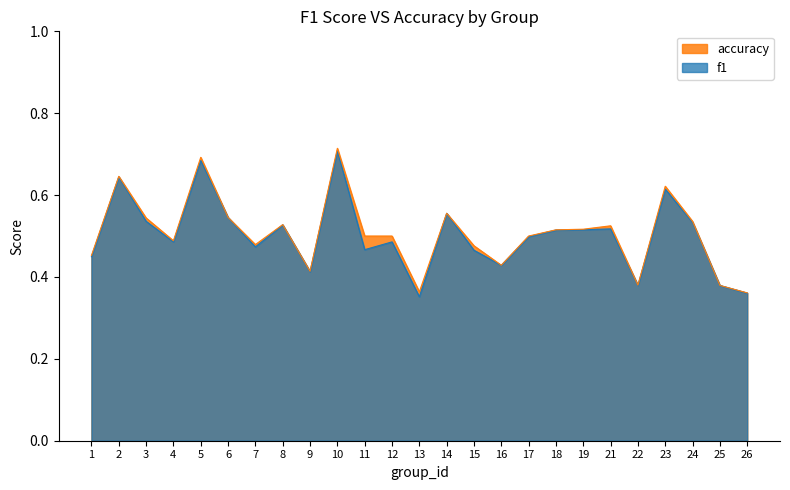

Read the f1 value at 3.

0.5